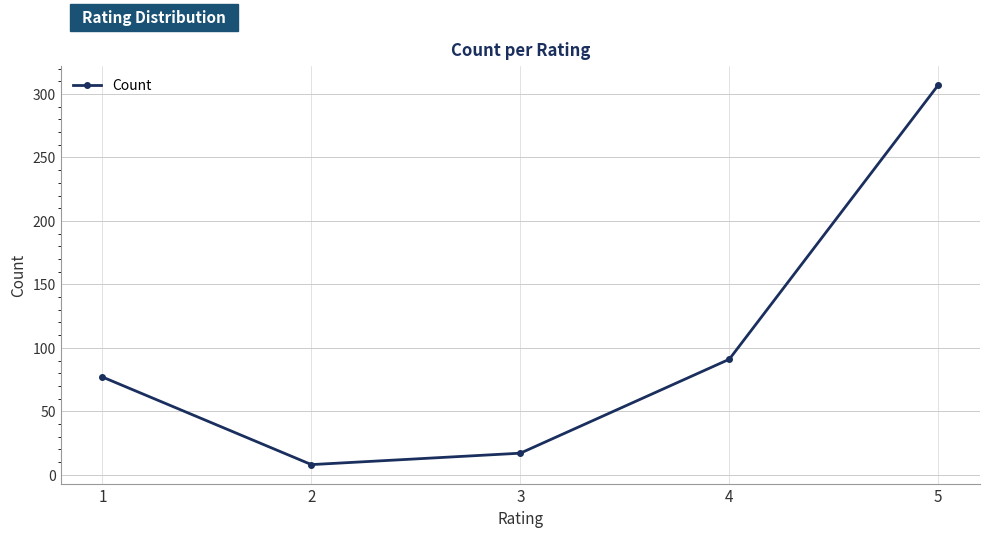

The value at 1 is 29. True or false?

False